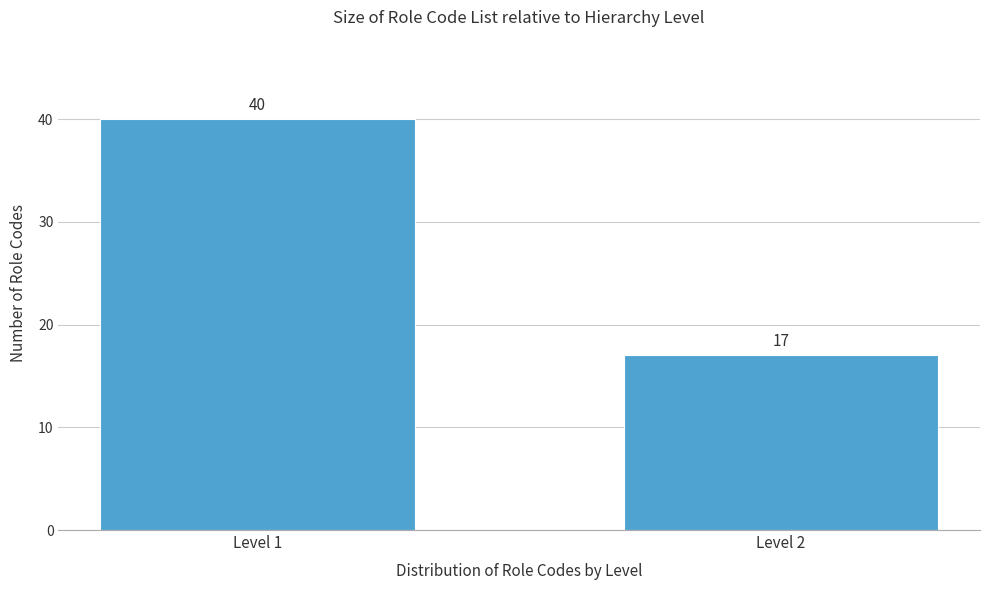

Reading left to right, extract all data points from this chart.

Level 1=40	Level 2=17